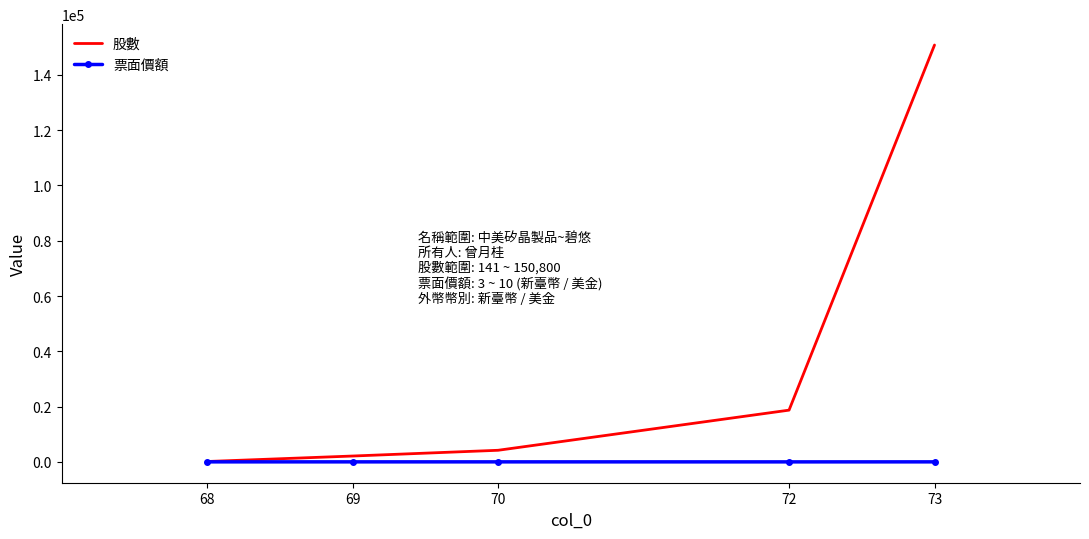

List the series in order of their peak value, lowest first.

票面價額, 股數